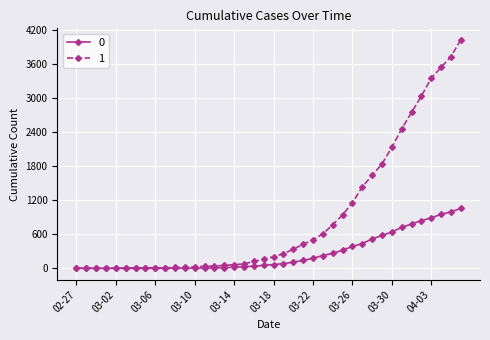

Rank the series by their maximum value, from lowest to highest.

0, 1